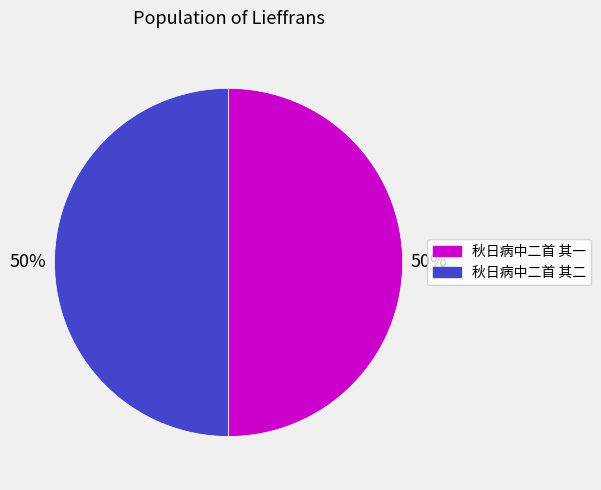

To the nearest percent, what is the average slice percentage?

50%